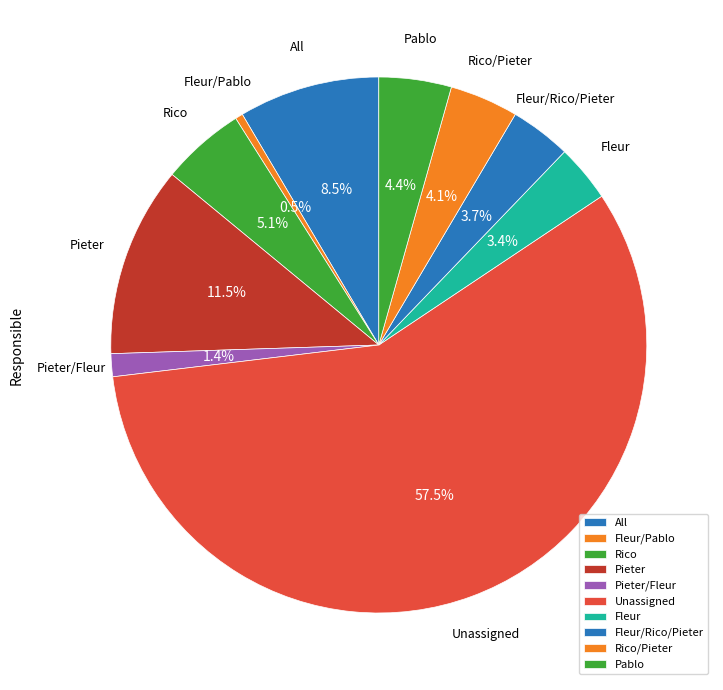

What is the total percentage of All and Fleur/Rico/Pieter?

12.2%